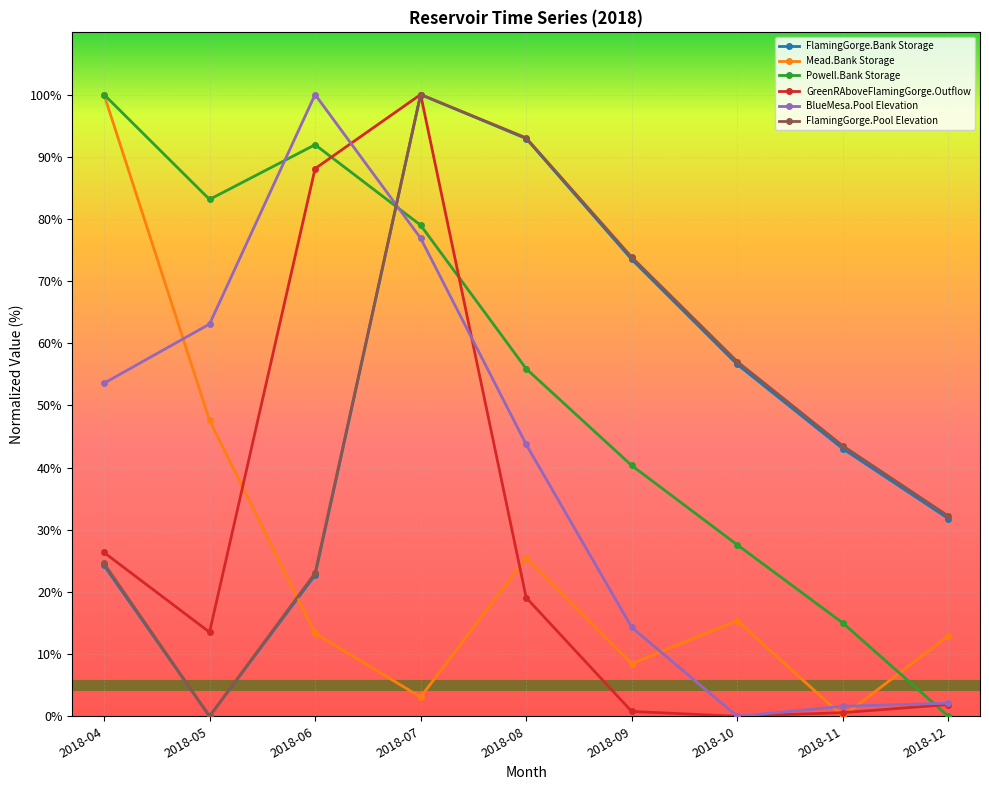

True or false: FlamingGorge.Pool Elevation has a value of 49.2 at 2018-09.

False